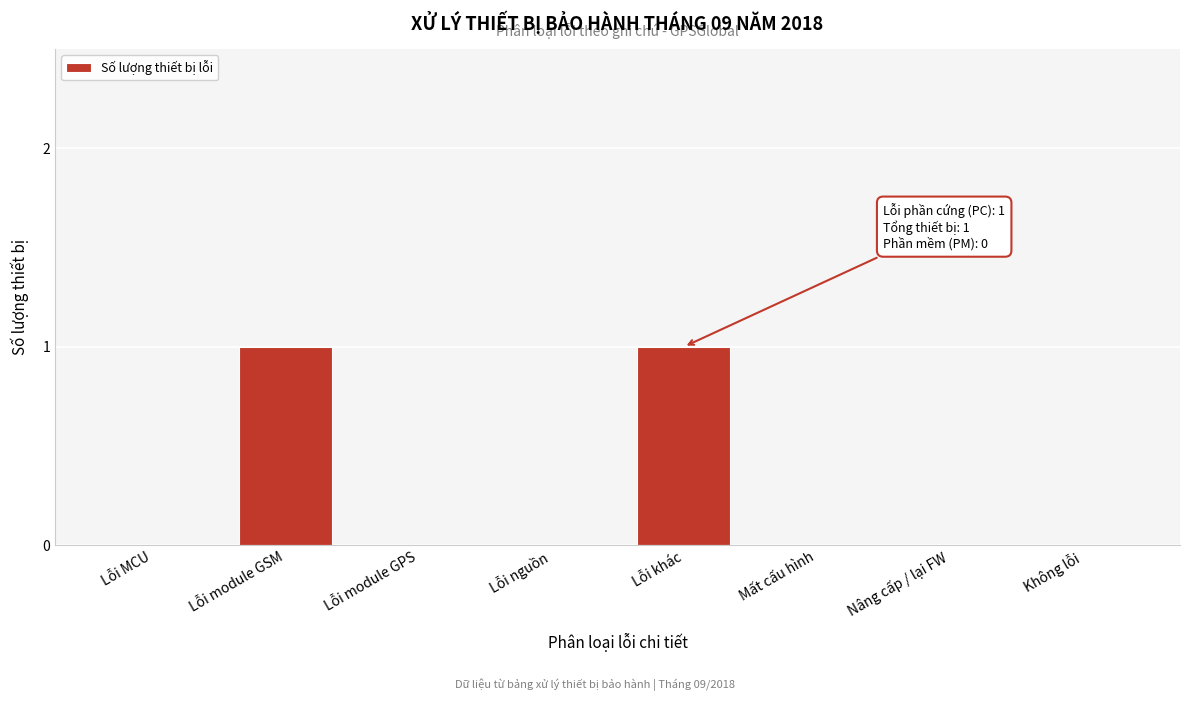

Reading right to left, what are all the values shown in this chart?

Không lỗi=0	Nâng cấp / lại FW=0	Mất cấu hình=0	Lỗi khác=1	Lỗi nguồn=0	Lỗi module GPS=0	Lỗi module GSM=1	Lỗi MCU=0